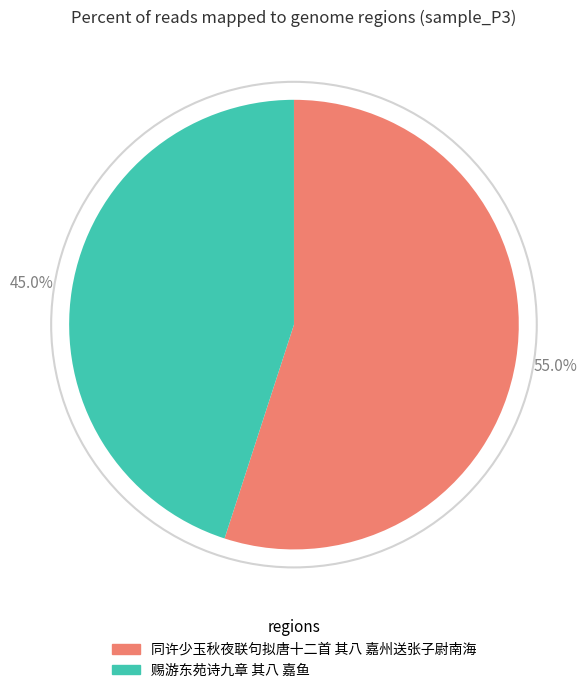

To the nearest percent, what is the difference between the largest and smallest slice percentages?

10%